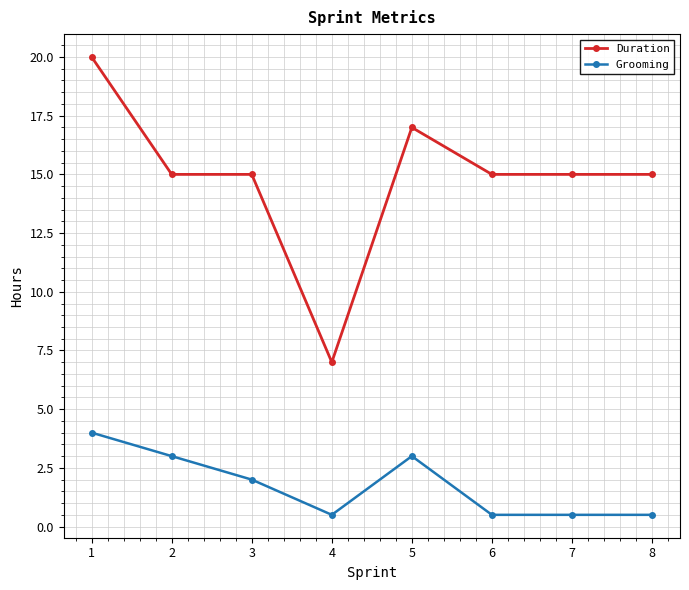

Where is Grooming nearest to the value 2?

3